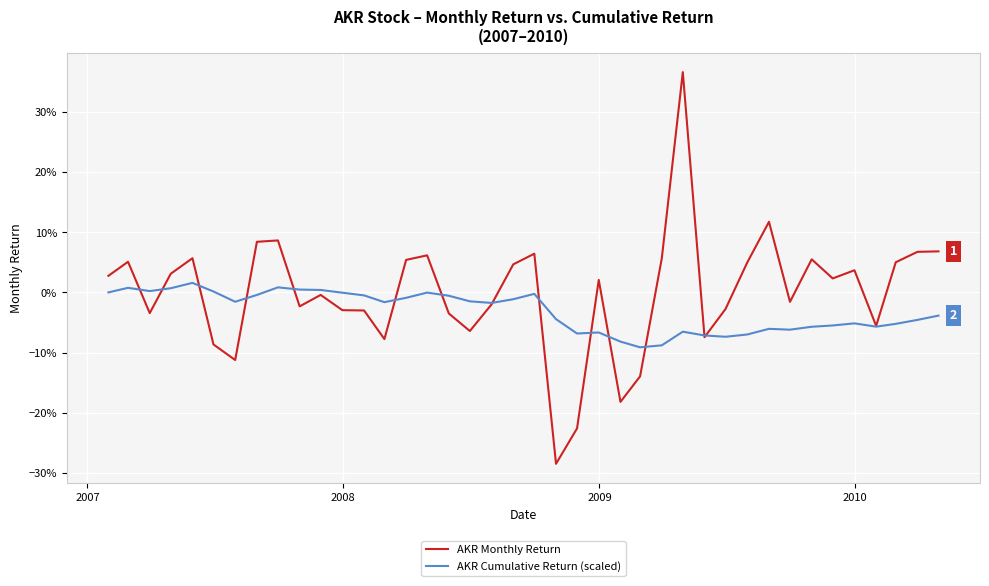

Does the chart display data point markers on the line(s)?

No